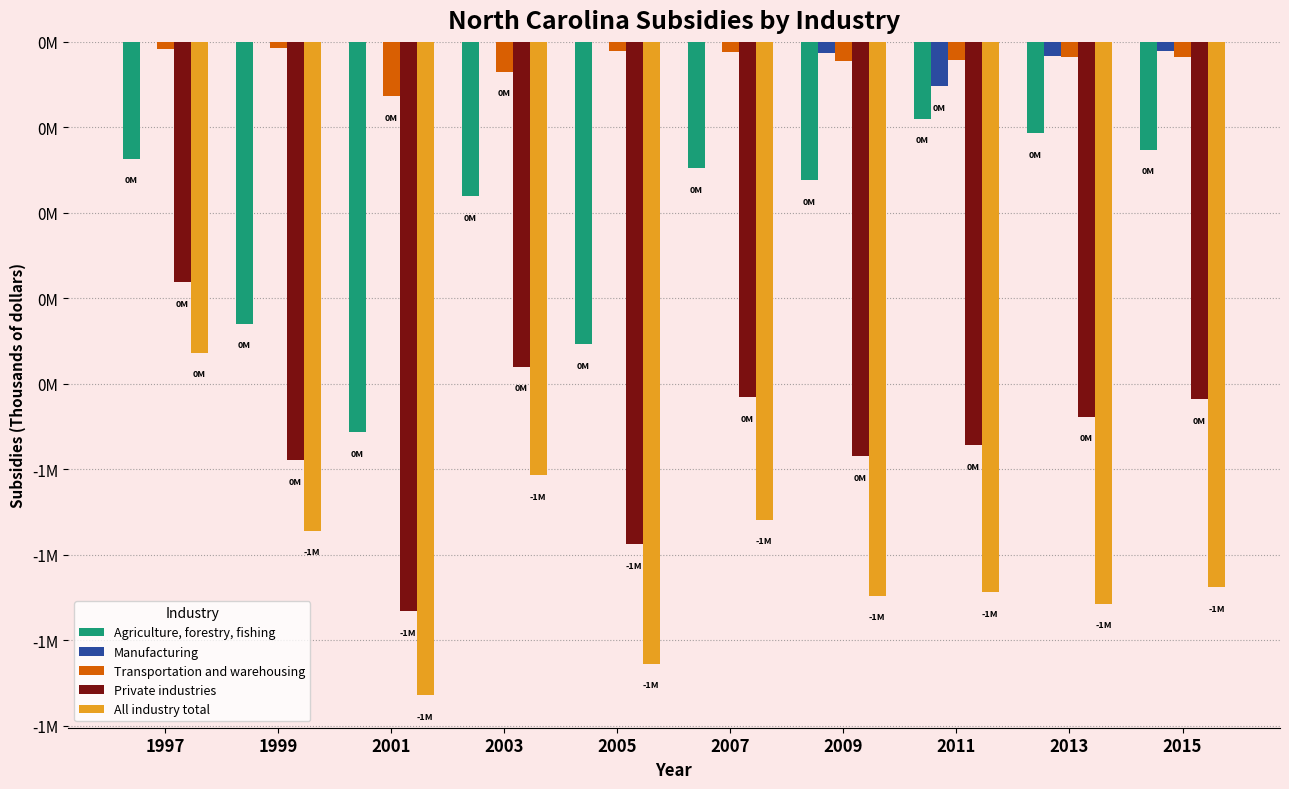

Are the bars horizontal?

No